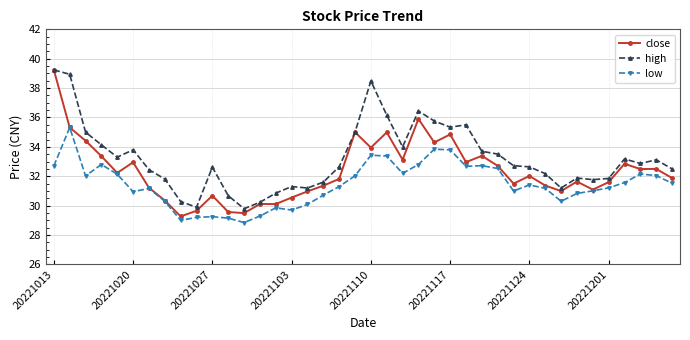

What is the value of the low point at the 19th from the left?

31.3